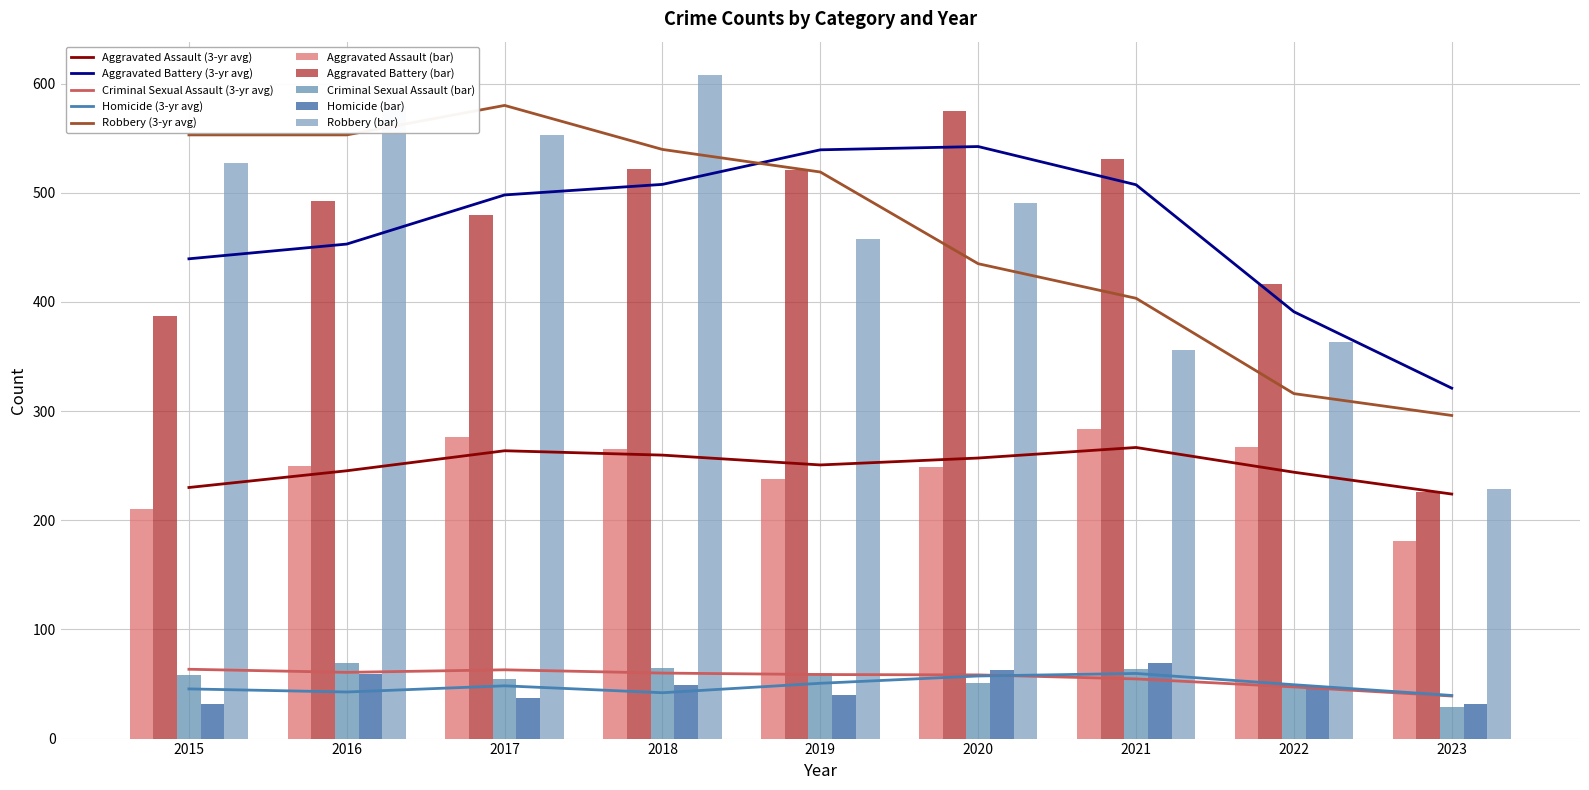

The Aggravated Battery series shows 416 at 2022. True or false?

True